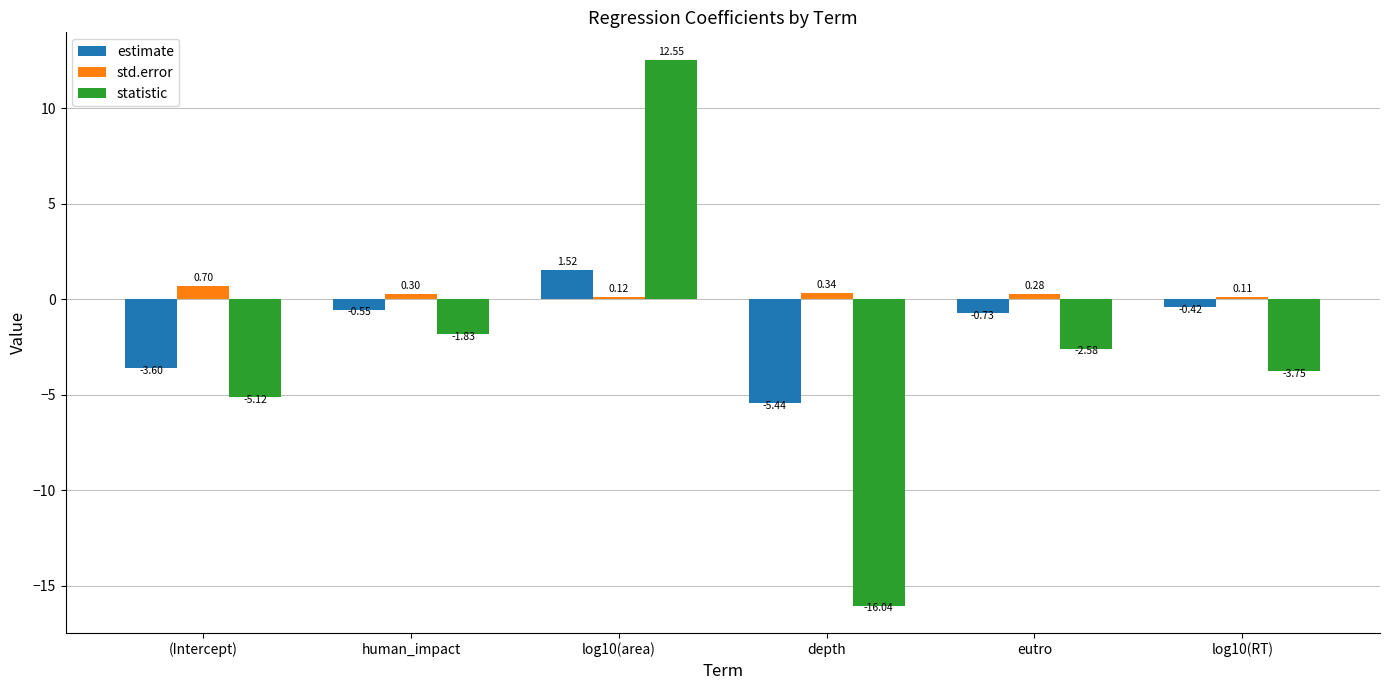

Is the value of statistic at eutro greater than the value of std.error at human_impact?

No